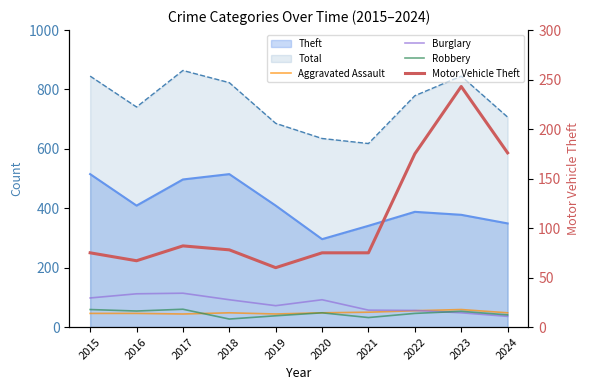

The value of Aggravated Assault at 2017 is 44. True or false?

True